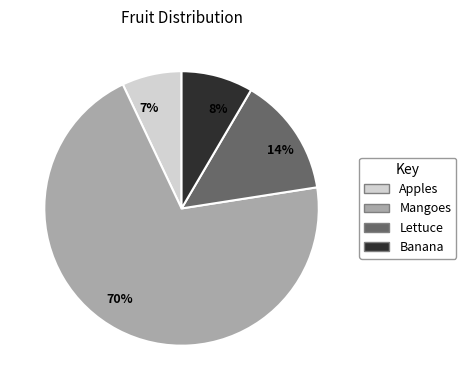

Is there any slice that represents more than half of the pie?

Yes